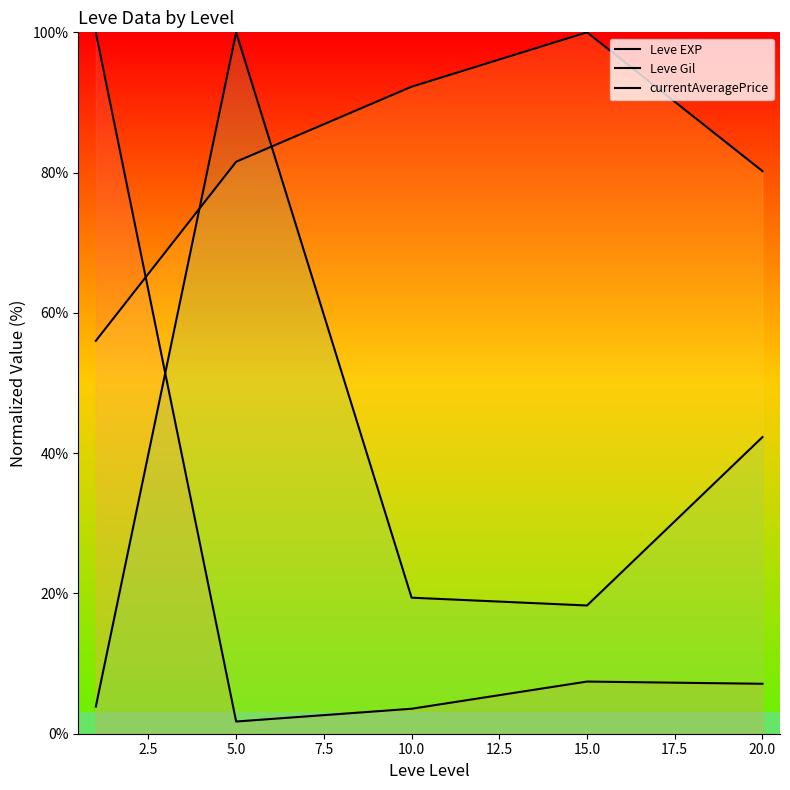

The value of Leve Gil at 5.0 is 140.8. True or false?

False